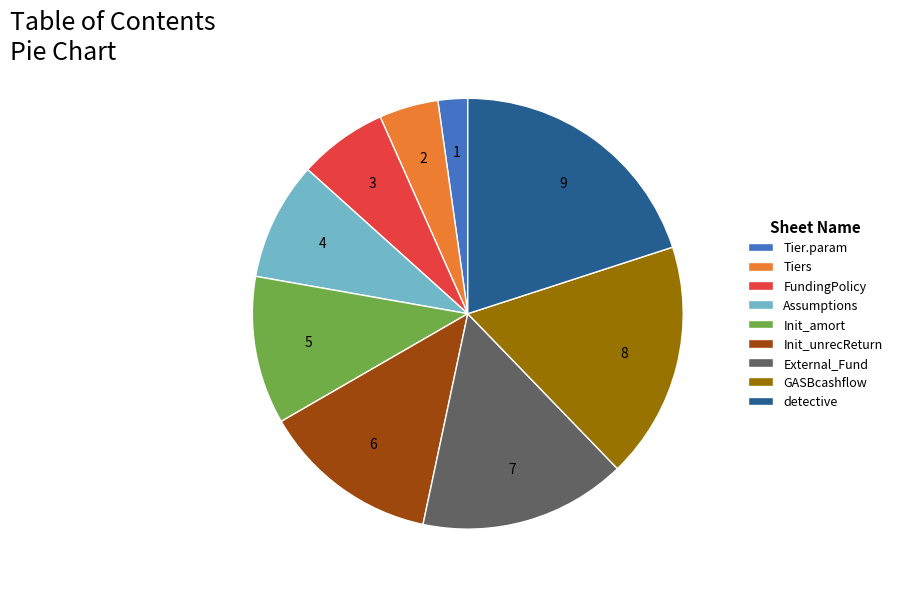

Approximately how many times larger is the value at Assumptions compared to Init_unrecReturn?

0.7